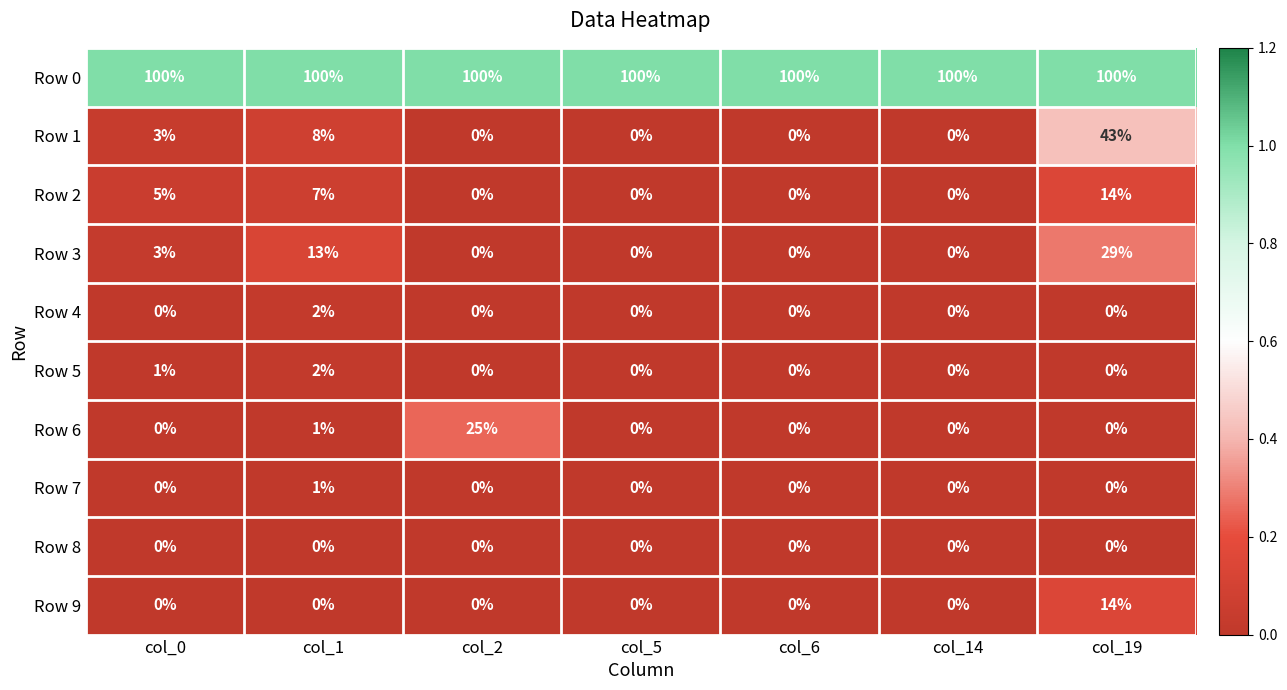

What is the maximum value for Row 2?

14